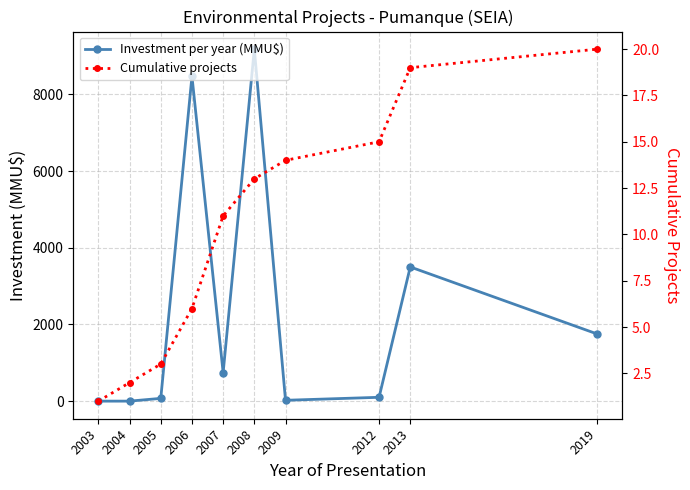

List the series in order of their peak value, lowest first.

Cumulative projects, Investment per year (MMU$)